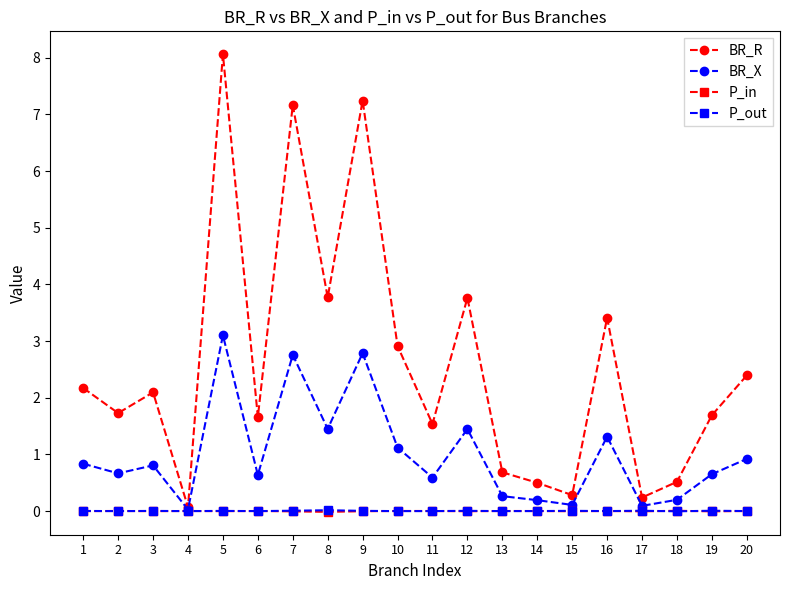

The value of P_in at 7 is -0.0. True or false?

True